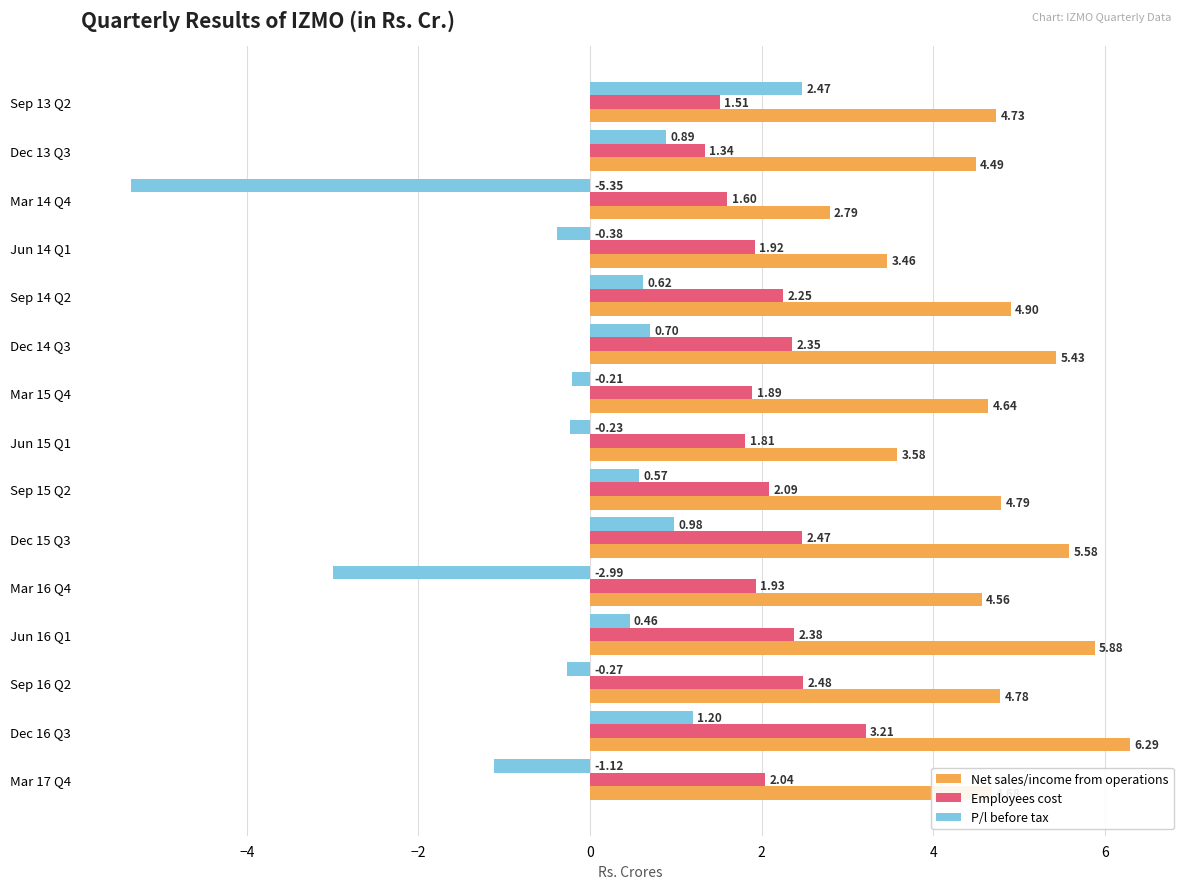

What is the sum of all Net sales/income from operations values?

70.6